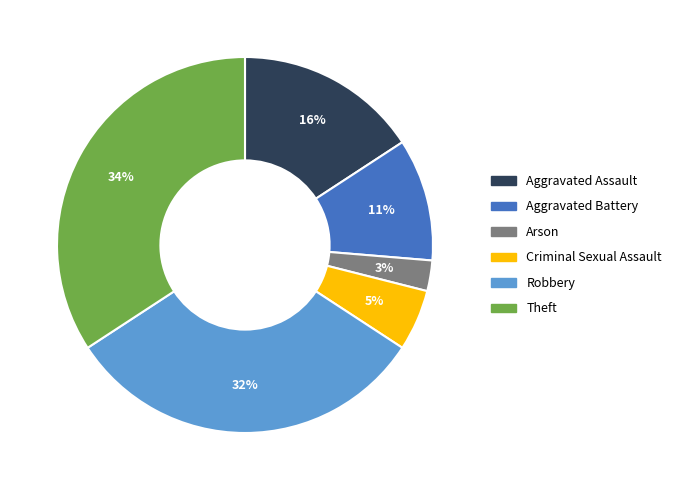

Is it true that Theft is 34% of the pie?

True